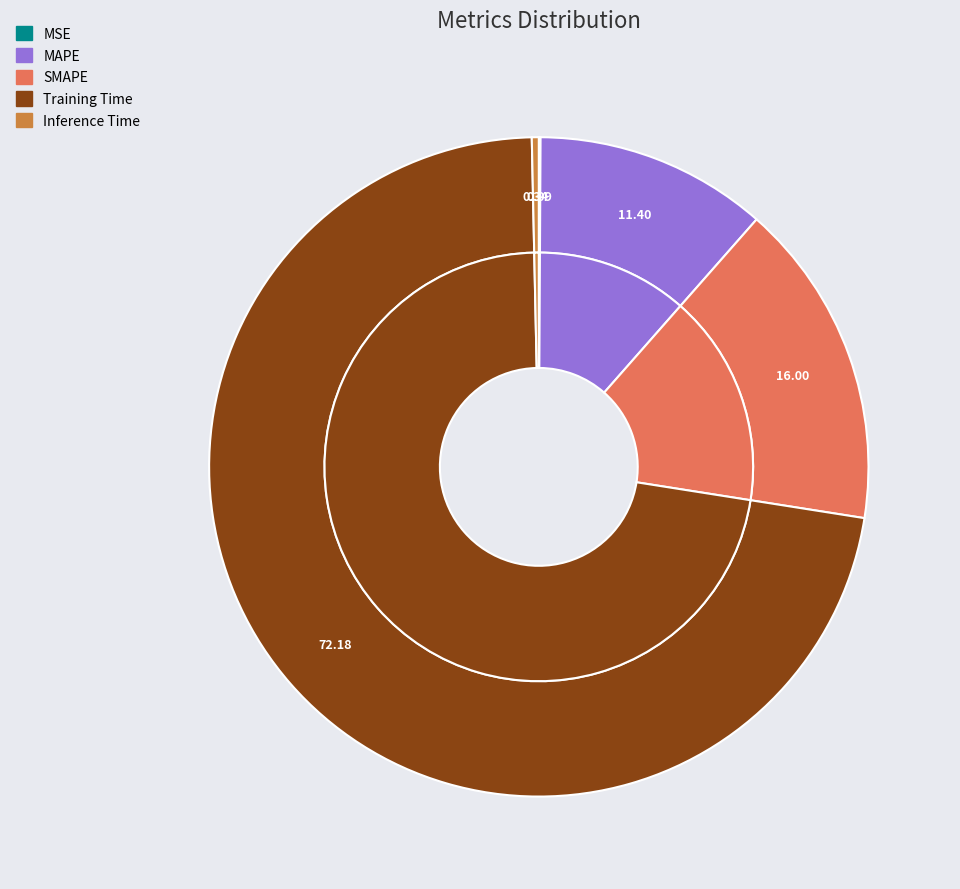

How many slices are in this pie chart?

5